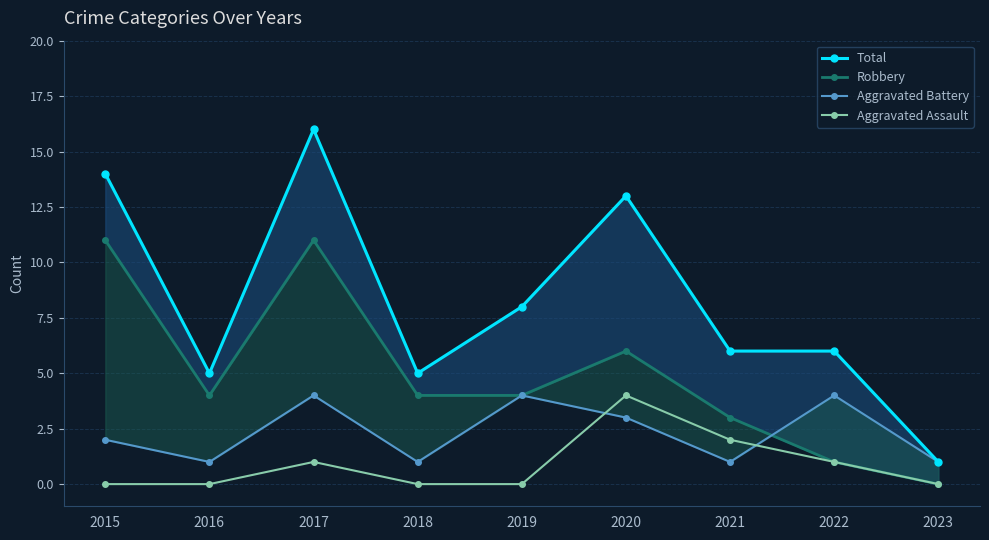

Reading left to right, extract all data points from this chart.

Total: 14	5	16	5	8	13	6	6	1
Robbery: 11	4	11	4	4	6	3	1	0
Aggravated Battery: 2	1	4	1	4	3	1	4	1
Aggravated Assault: 0	0	1	0	0	4	2	1	0